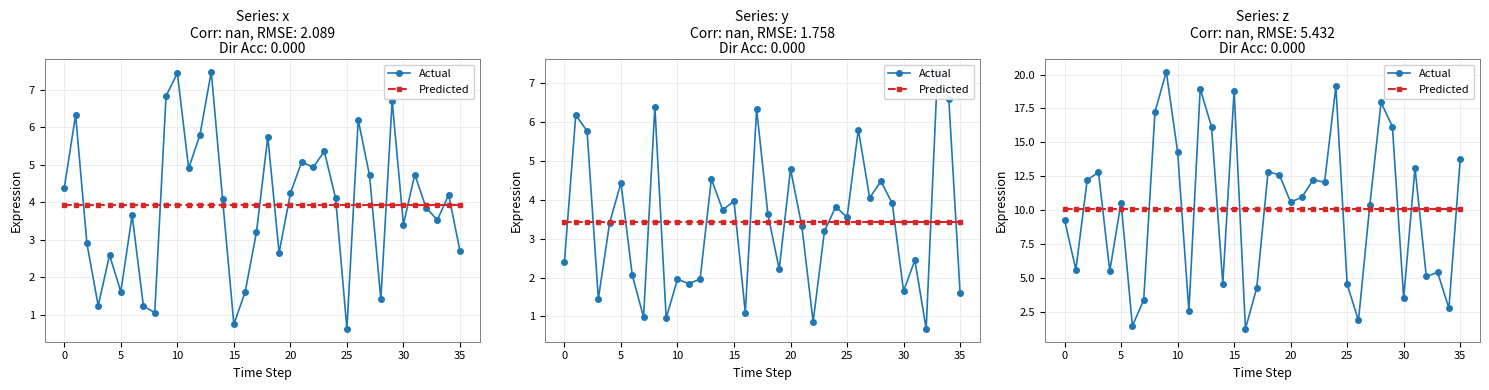

Rank the series at 5 from lowest to highest value.

Predicted, Actual